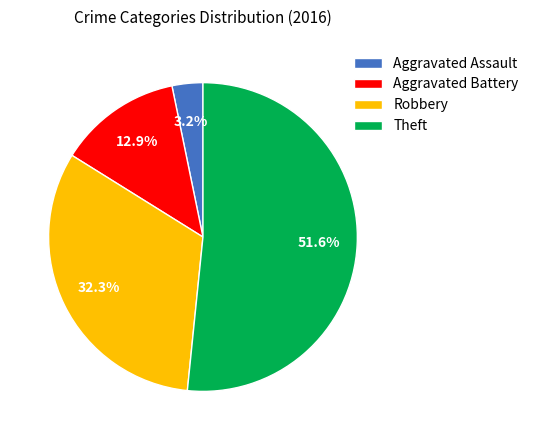

The Robbery slice represents 32% of the pie. True or false?

True